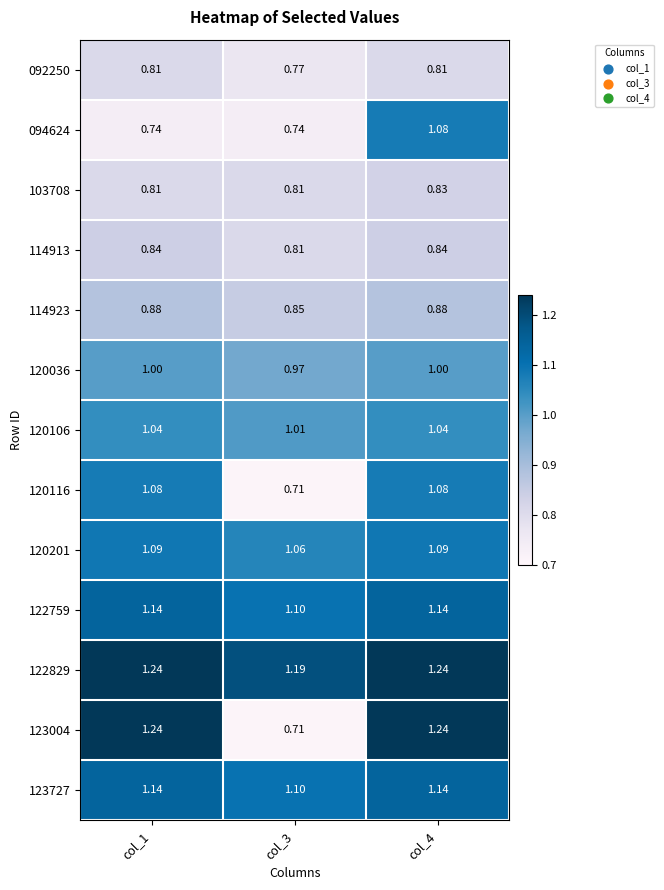

Is the value of 114913 at col_1 greater than the value of 123004 at col_4?

No